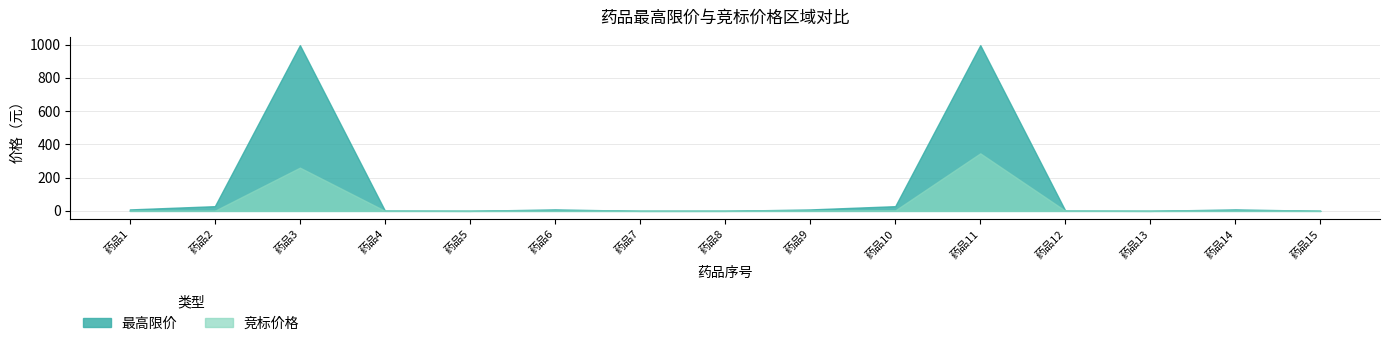

How many lines are shown in the chart?

2